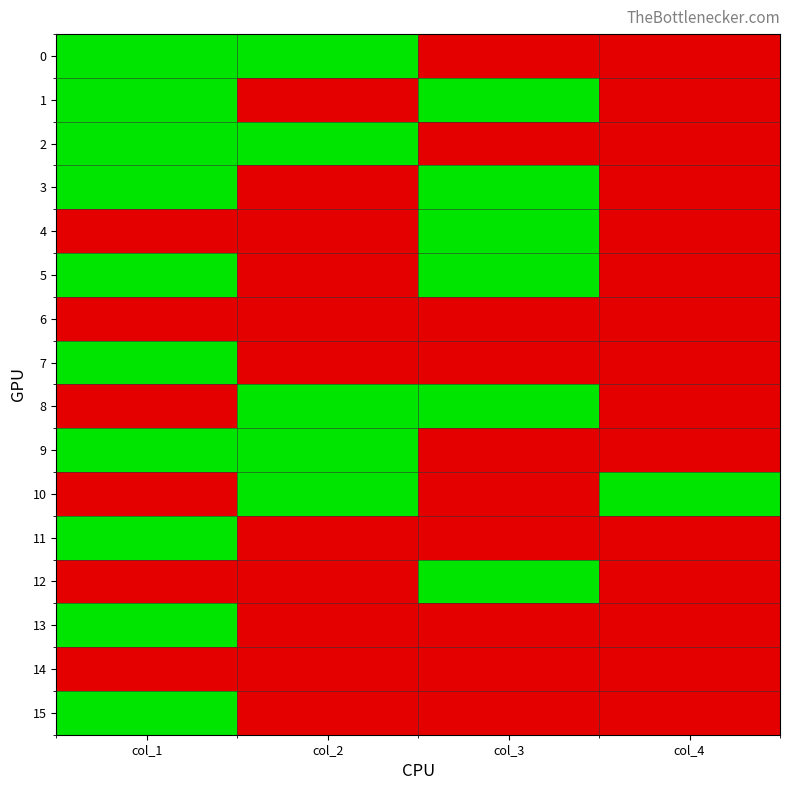

At col_4, list the series in order from smallest to largest.

10, 0, 1, 2, 3, 4, 5, 6, 7, 8, 9, 11, 12, 13, 14, 15